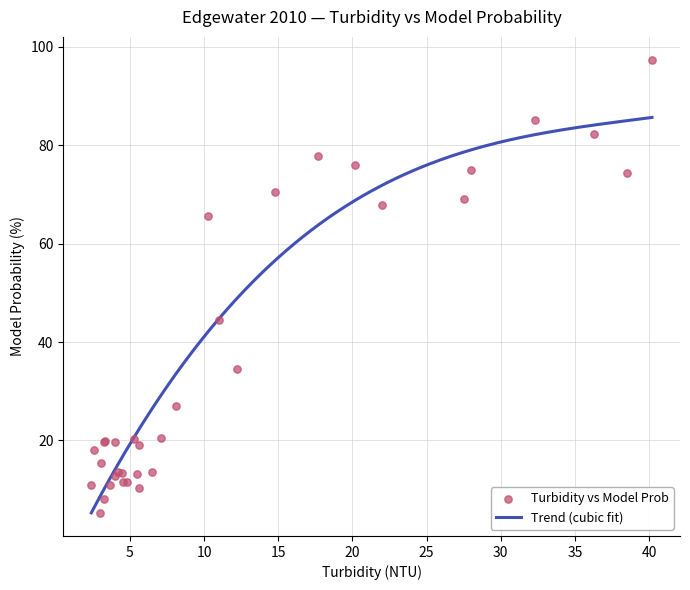

What is the maximum value for Trend (cubic fit)?

85.6